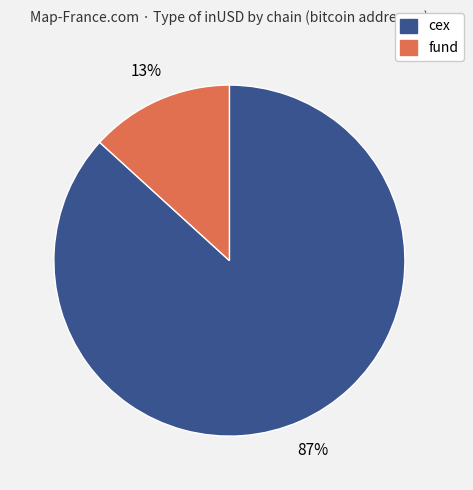

To the nearest percent, what is the difference between the largest and smallest slice percentages?

74%